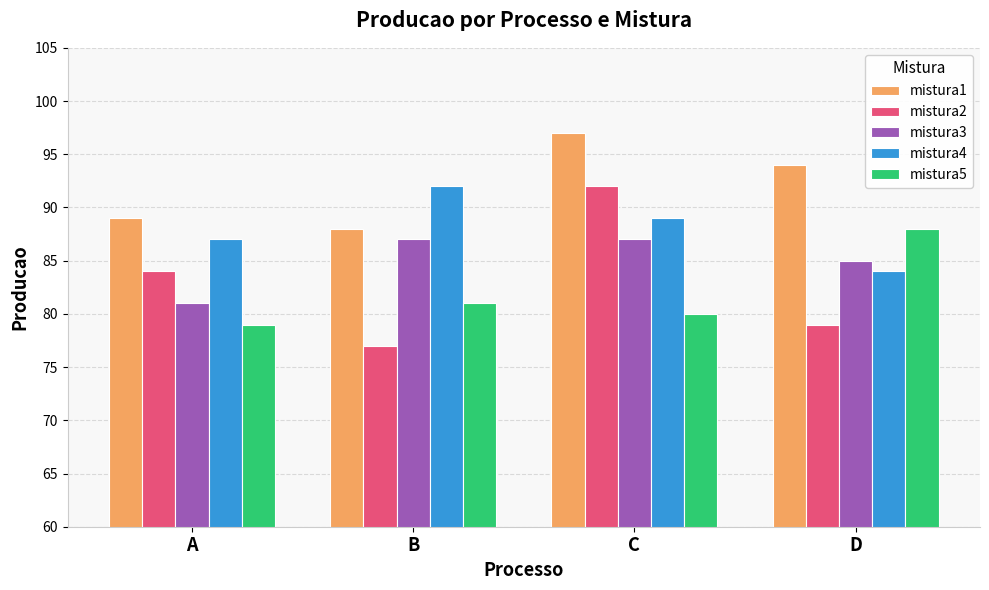

Reading left to right, list all the values displayed in this chart.

mistura1: 89	88	97	94
mistura2: 84	77	92	79
mistura3: 81	87	87	85
mistura4: 87	92	89	84
mistura5: 79	81	80	88